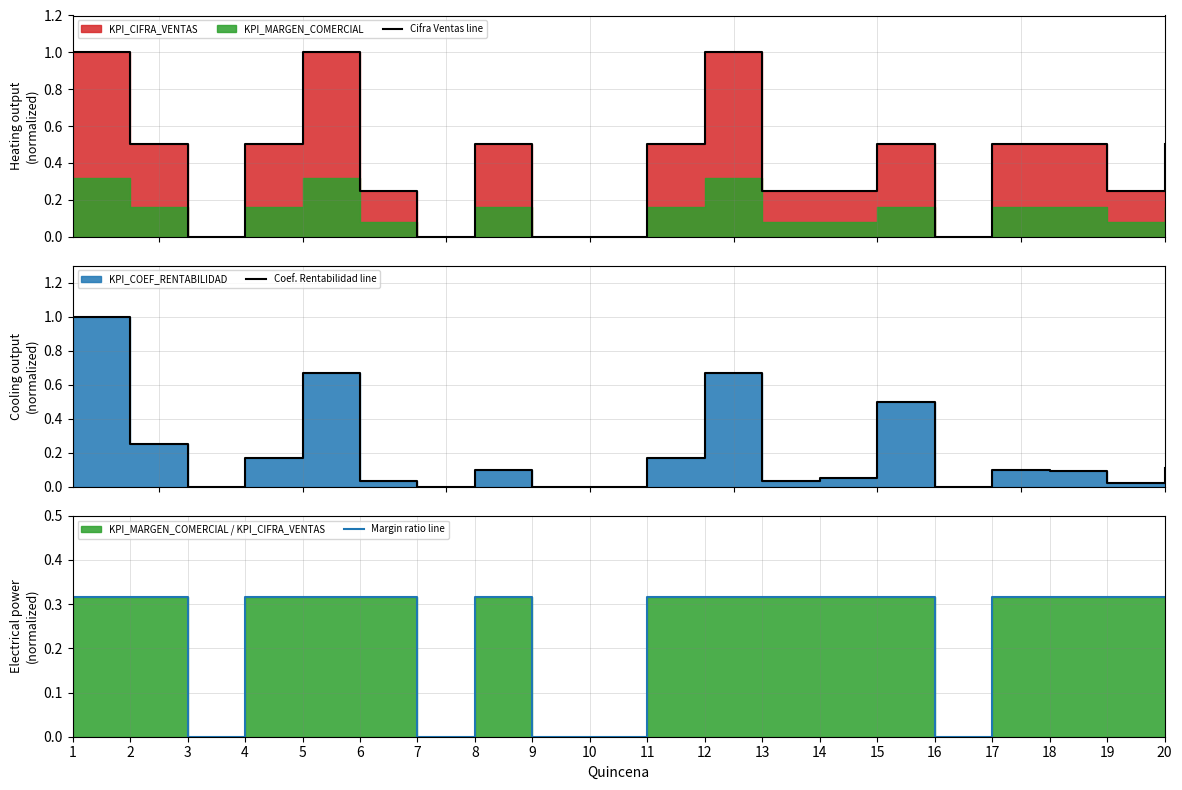

What is the value of the Coef. Rentabilidad line point at the 17th from the left?

0.1